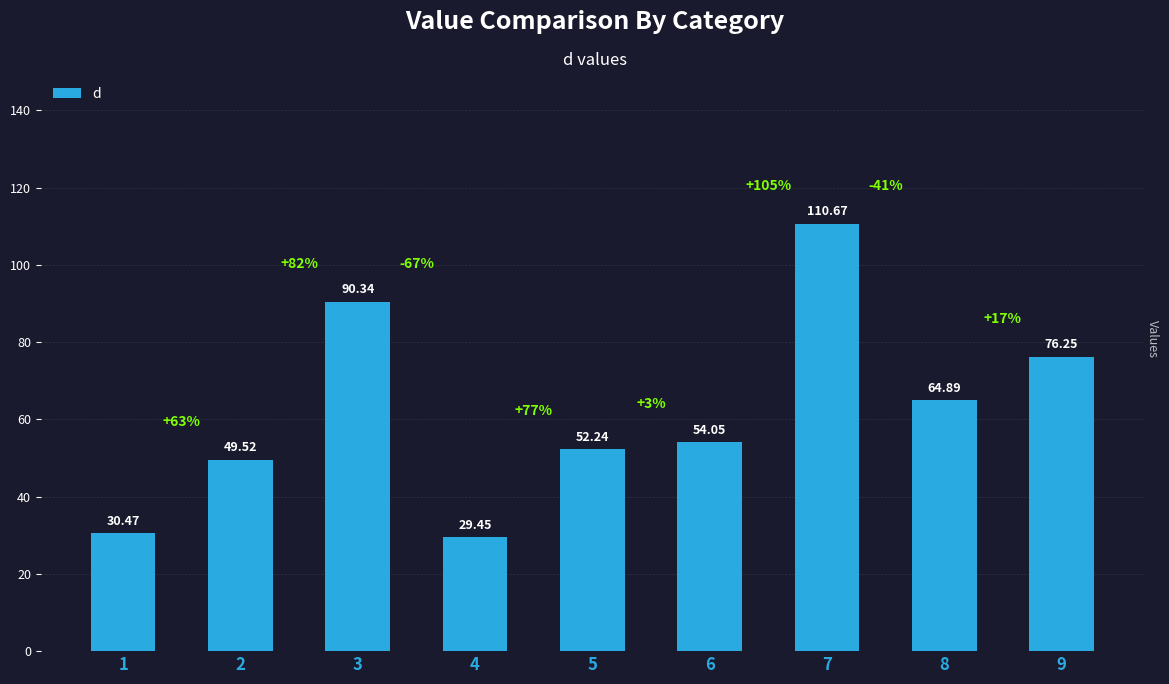

Approximately how many times larger is the value at 5 compared to 6?

1.0